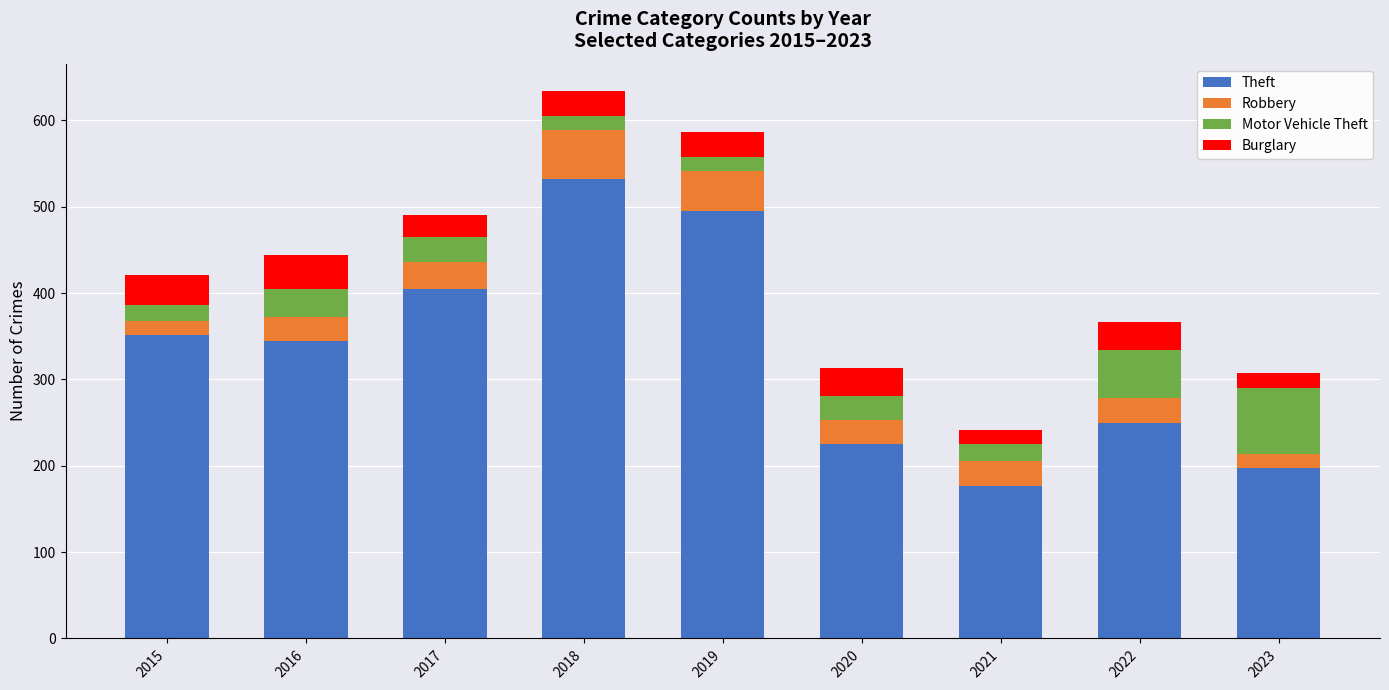

What is the minimum value for Theft?

176